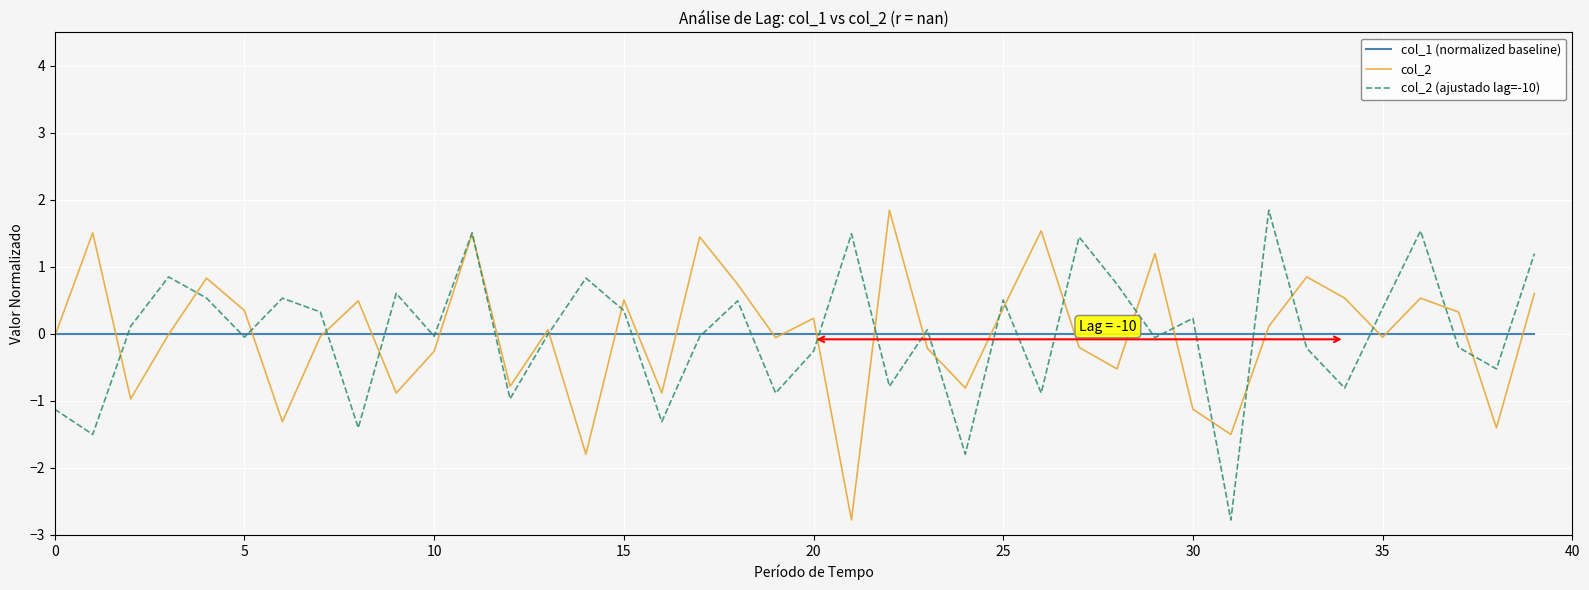

What is the maximum value shown in the chart?

1.8